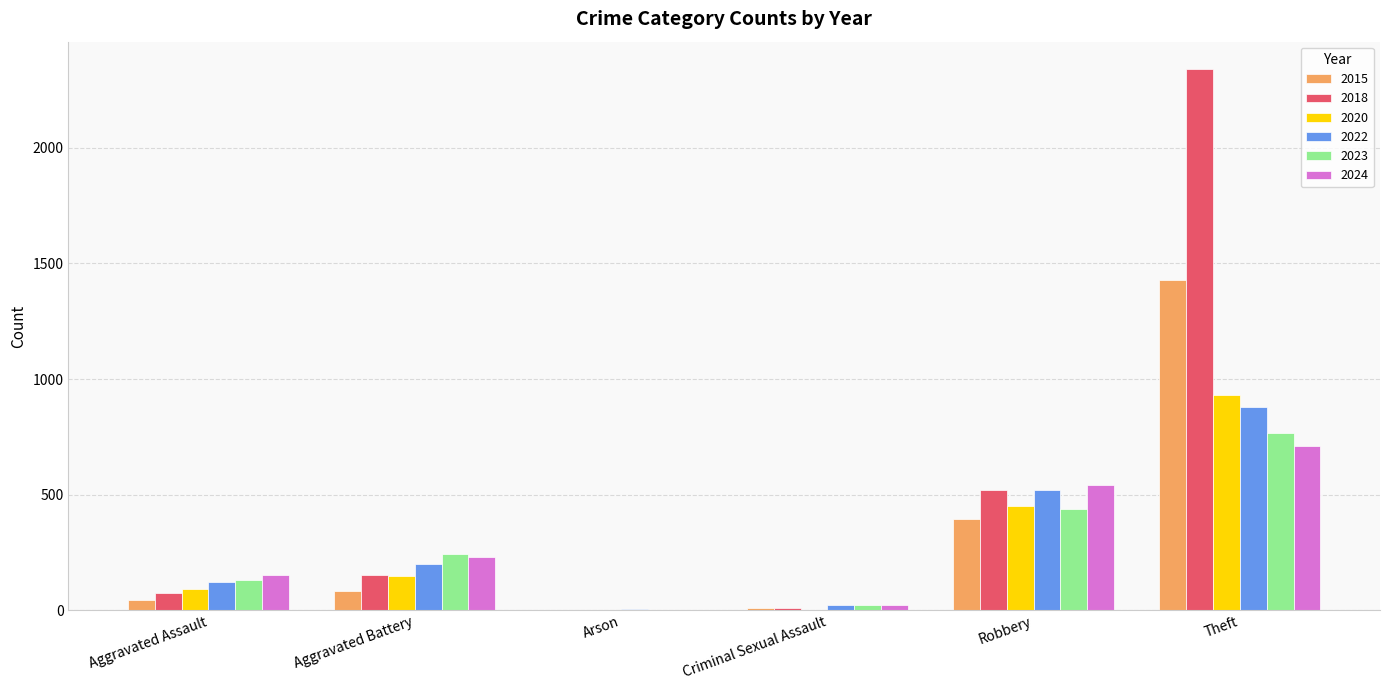

What is the sum of all 2022 values?

1753